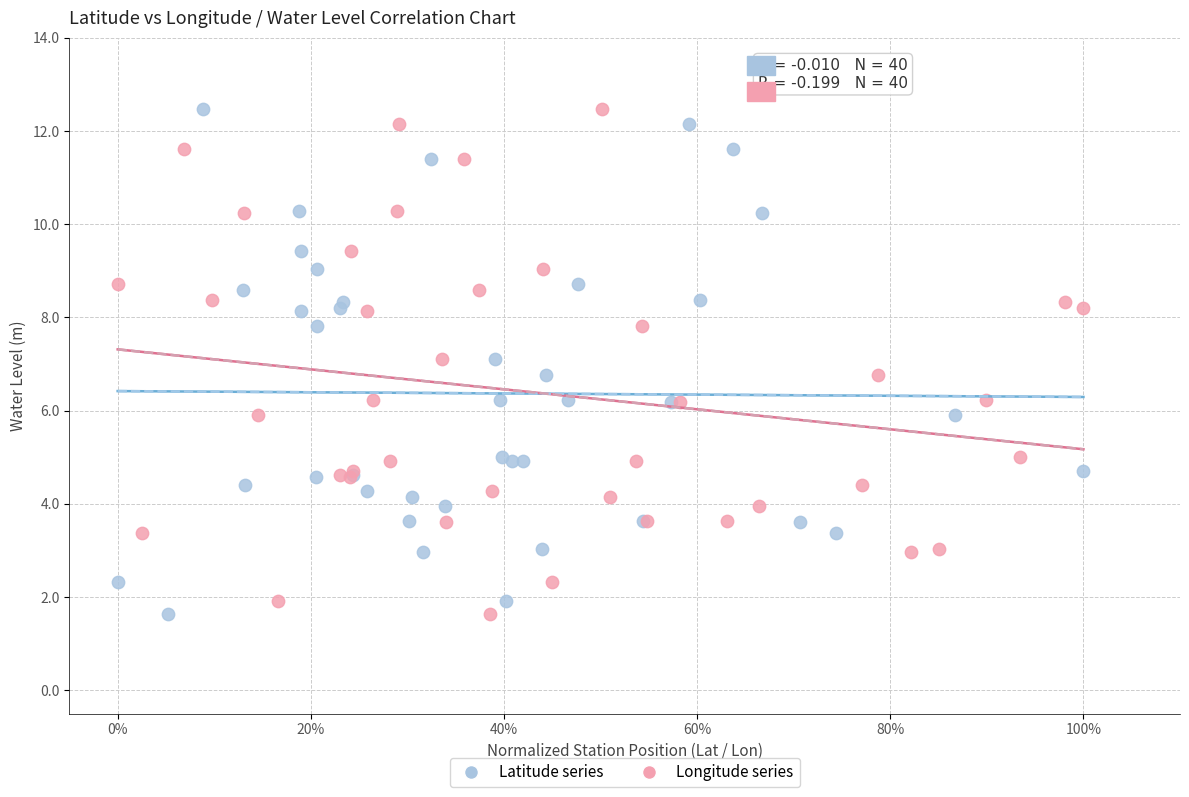

What are all the series names shown in the legend?

Latitude series, Longitude series